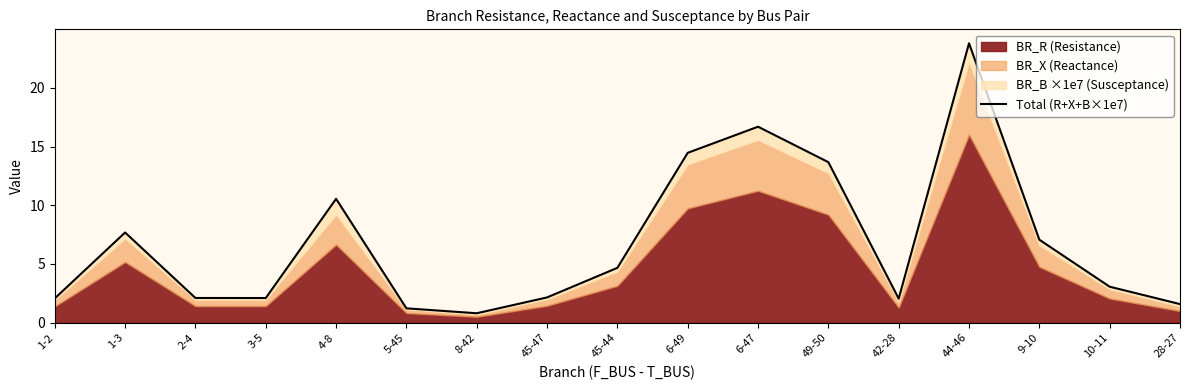

What is the difference between the values at 6-49 and 42-28?

12.4